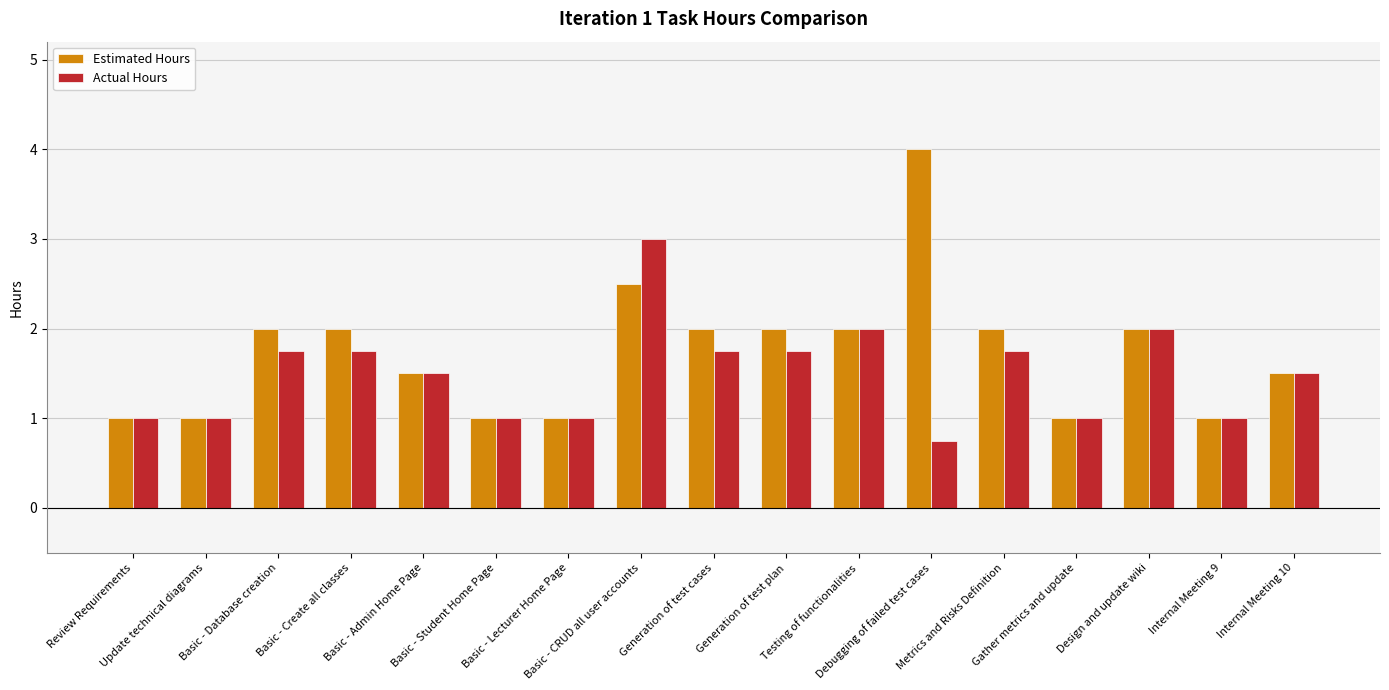

At which category is the sum across all series the highest?

Basic - CRUD all user accounts